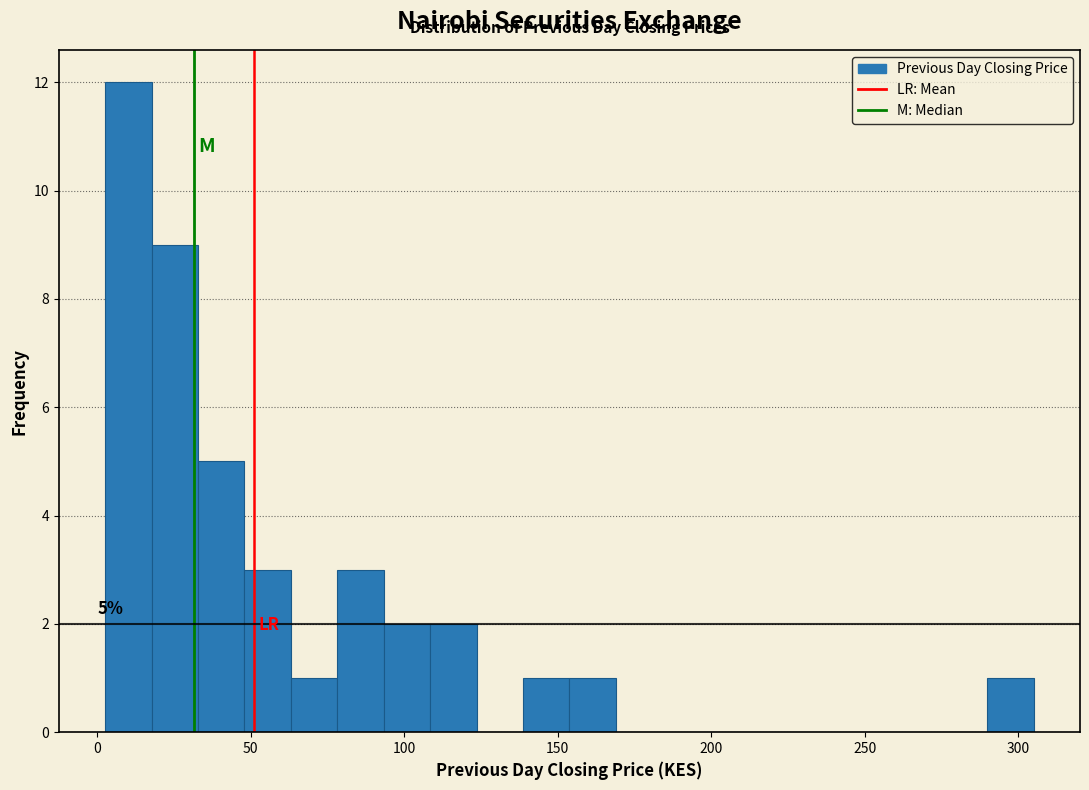

Read against the x-axis, roughly where is the centre of the tallest bar?

10